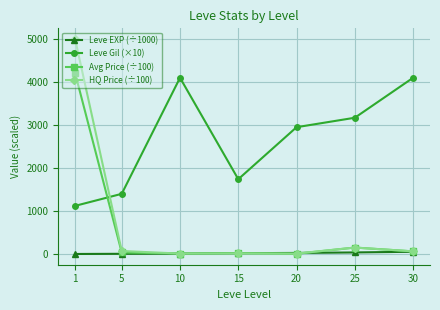

How many lines are shown in the chart?

4